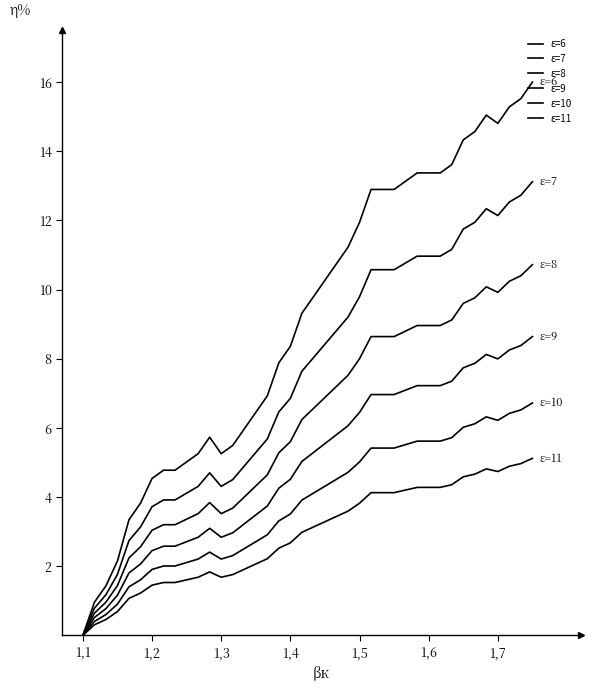

How many lines are shown in the chart?

6